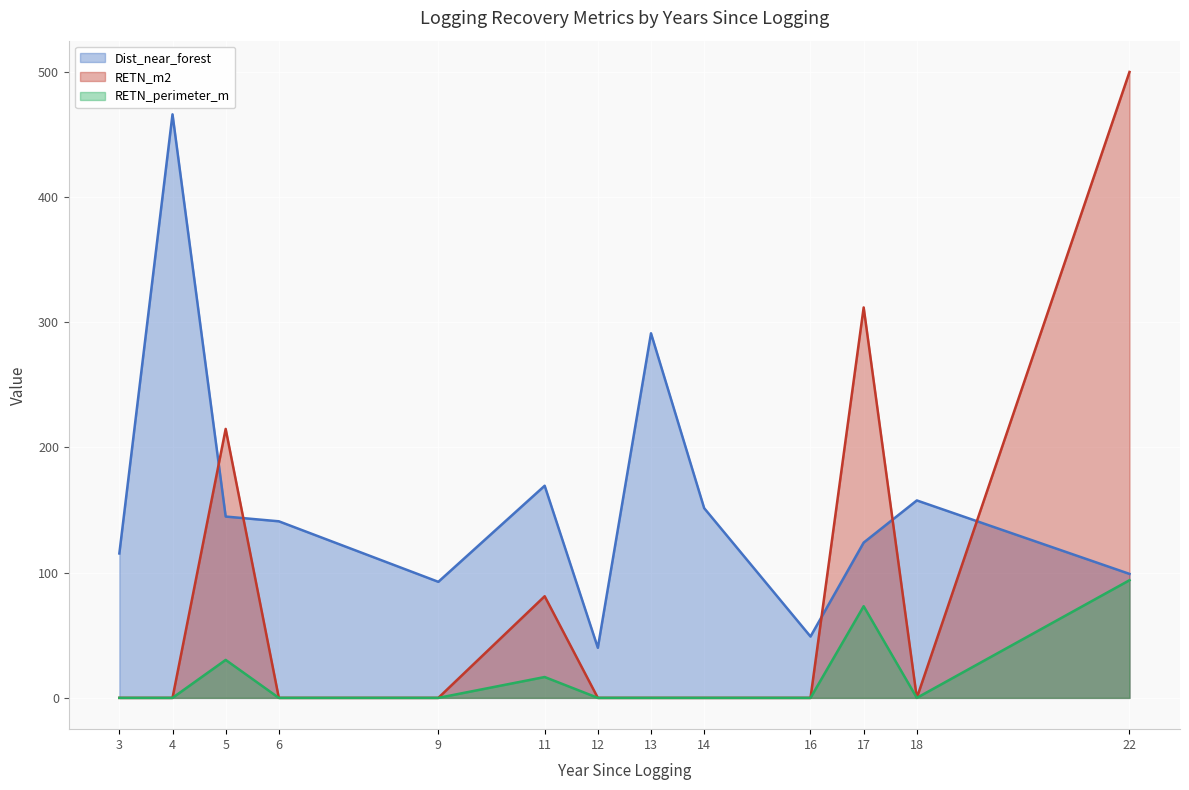

How many lines are shown in the chart?

3